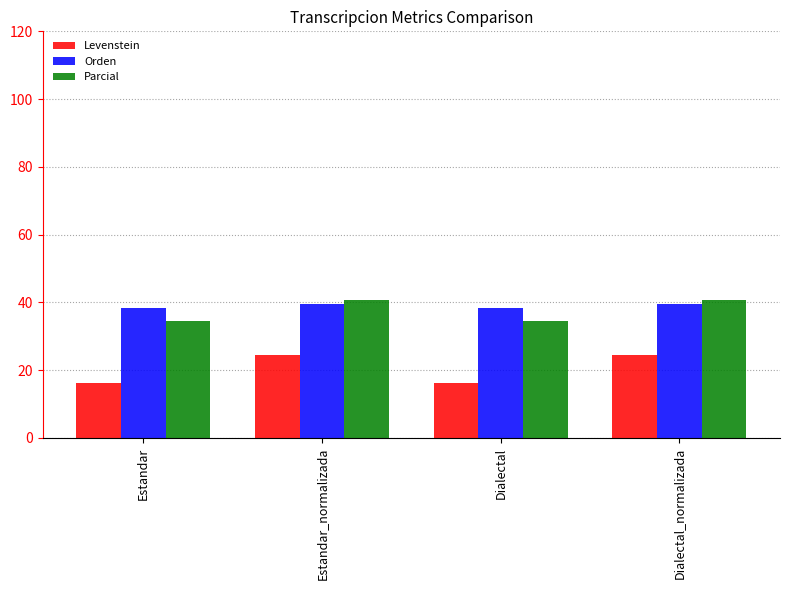

What is the greatest value displayed?

40.7